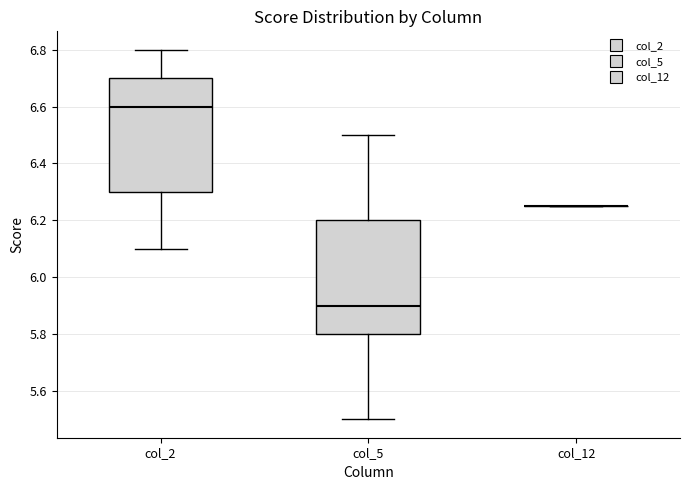

Reading left to right, transcribe this box plot: for each box, give where its median line is, the range the box spans, and where its two whiskers end, as read against the y-axis. The values are not printed on the chart, so give them approximately, as read against the axis.

col_2: median 6.60, box 6.30 to 6.70, whiskers 6.10 to 6.80
col_5: median 5.90, box 5.80 to 6.20, whiskers 5.50 to 6.50
col_12: box collapsed to a line at 6.26, whiskers 6.26 to 6.26